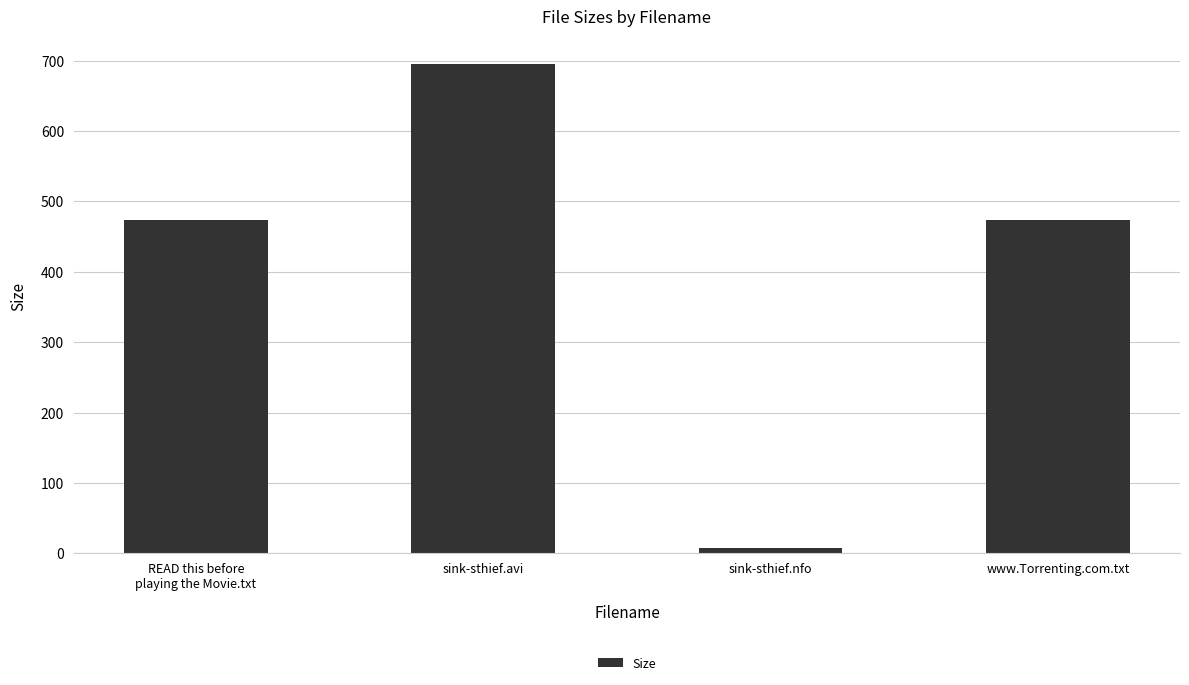

How many data points are less than 473?

1